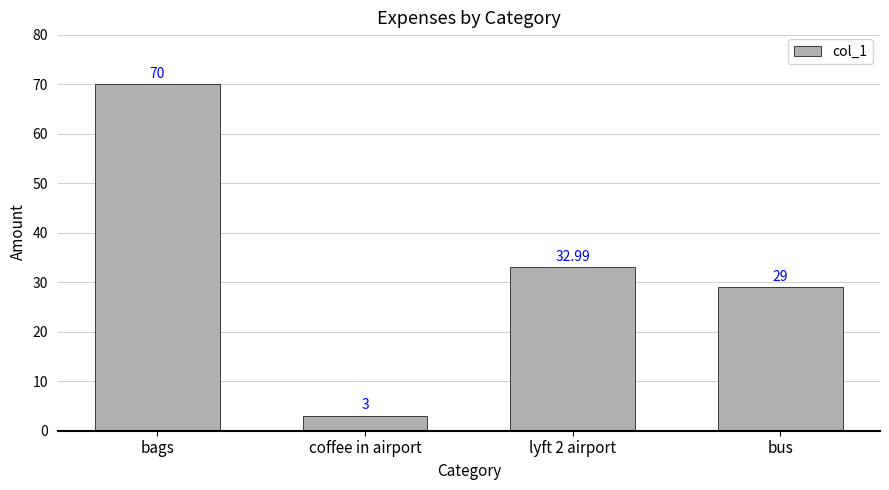

The value at bus is 29.0. True or false?

True